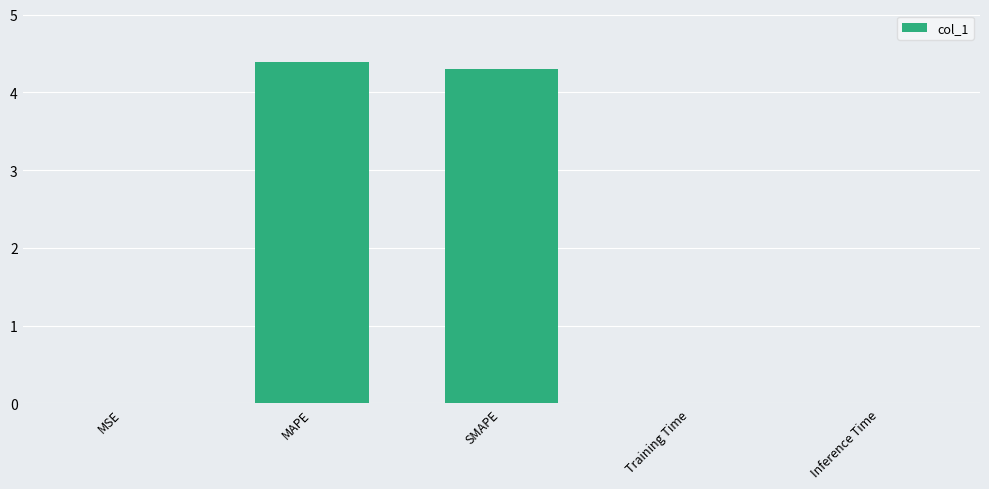

What is the sum of the values at SMAPE and MAPE?

8.7